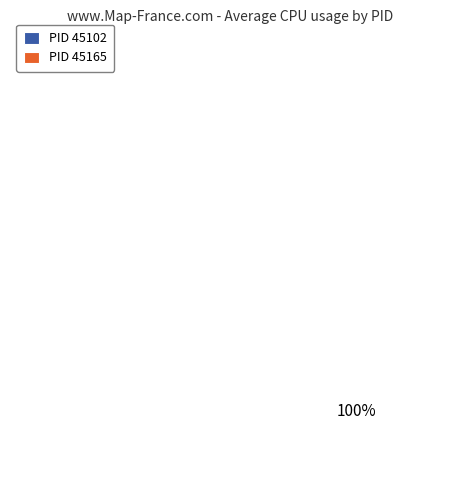

What percentage is the 45165 slice, to the nearest percent?

100%